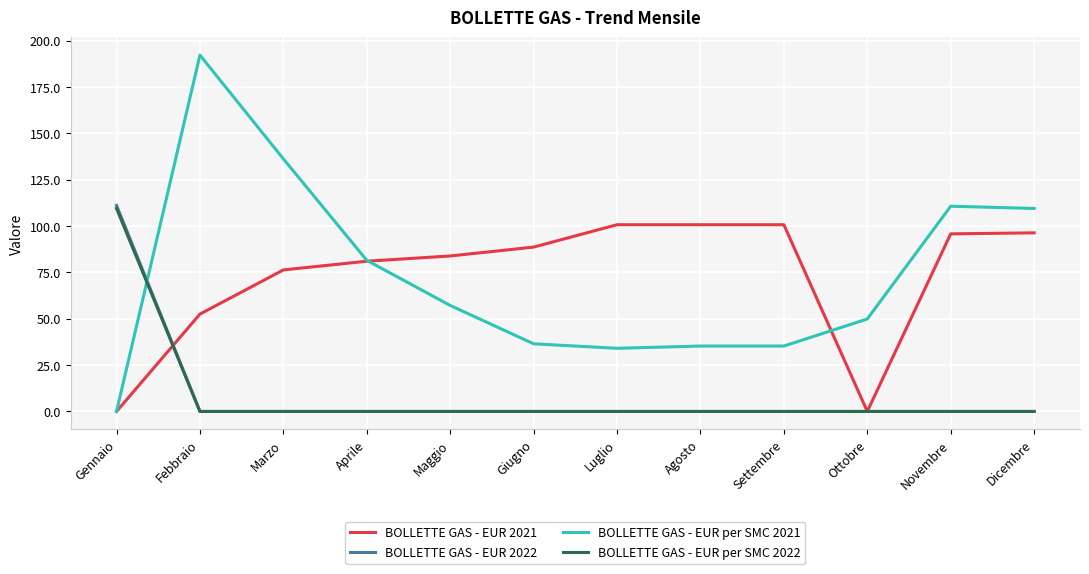

True or false: BOLLETTE GAS - EUR 2022 has a value of 0.0 at Ottobre.

True